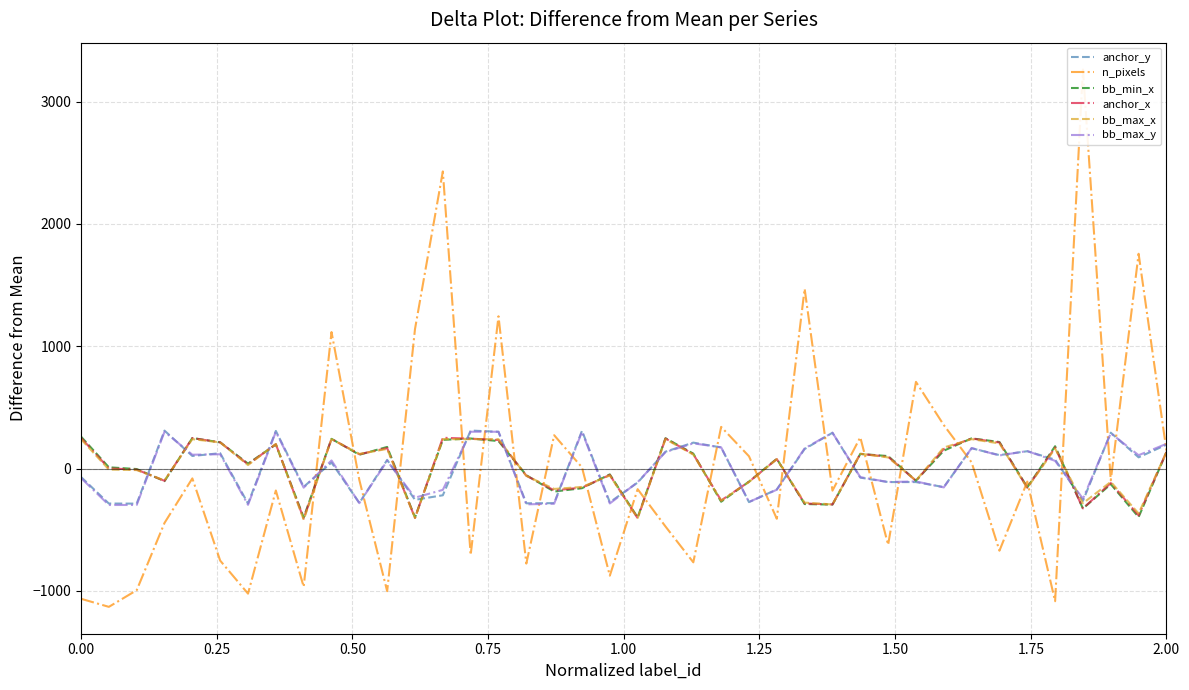

What is the maximum value for anchor_x?

251.8